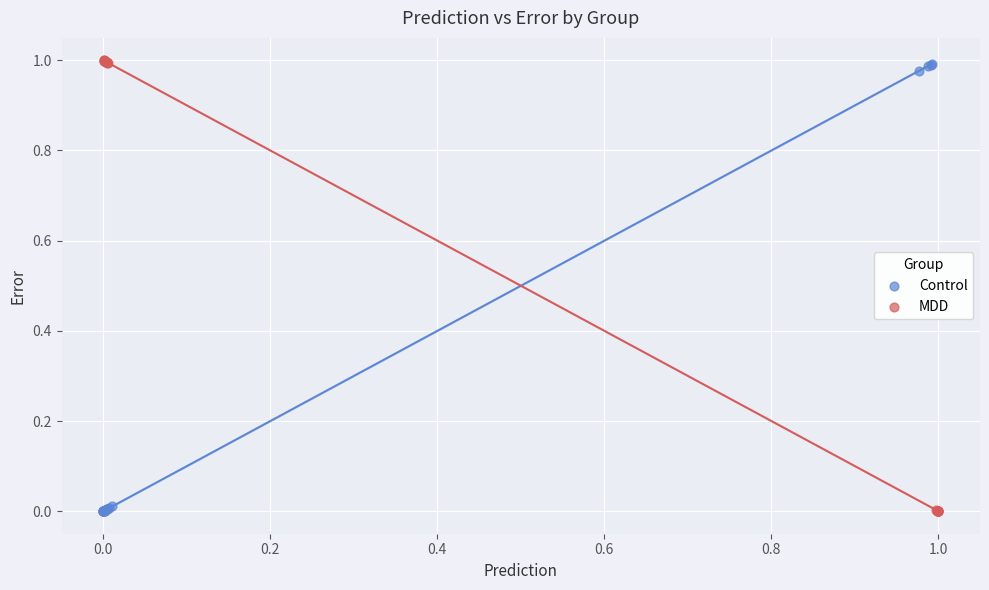

Which series has the largest Y range (max minus min)?

MDD